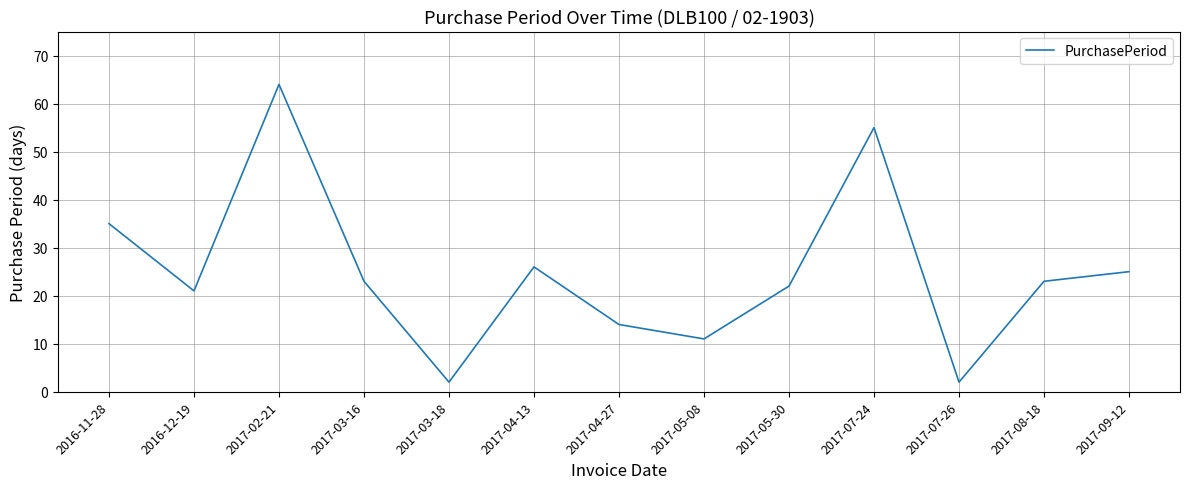

At which label is the value closest to 33?

2016-11-28